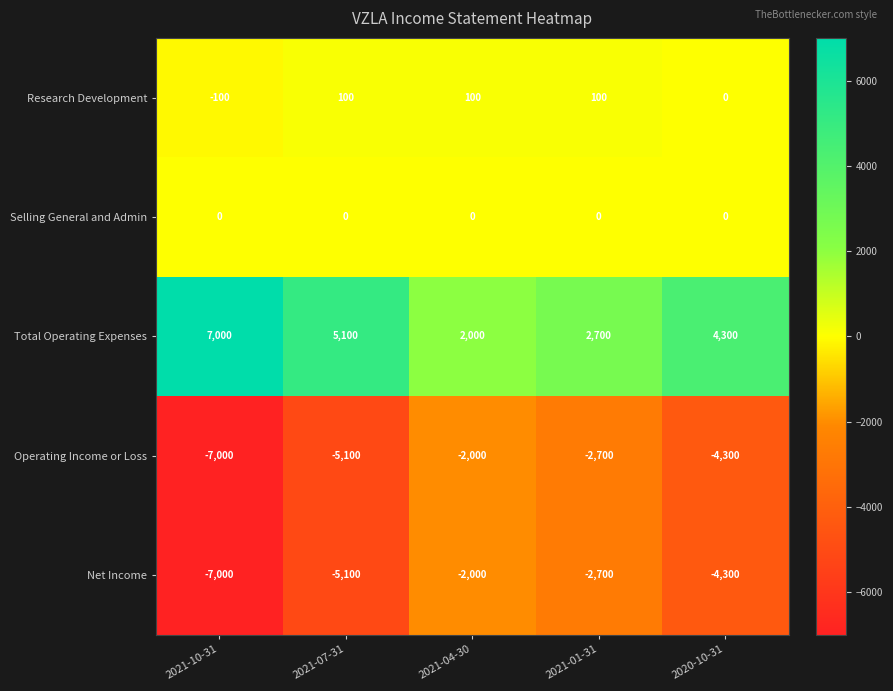

Is it true that Total Operating Expenses equals 2700 at 2021-01-31?

True